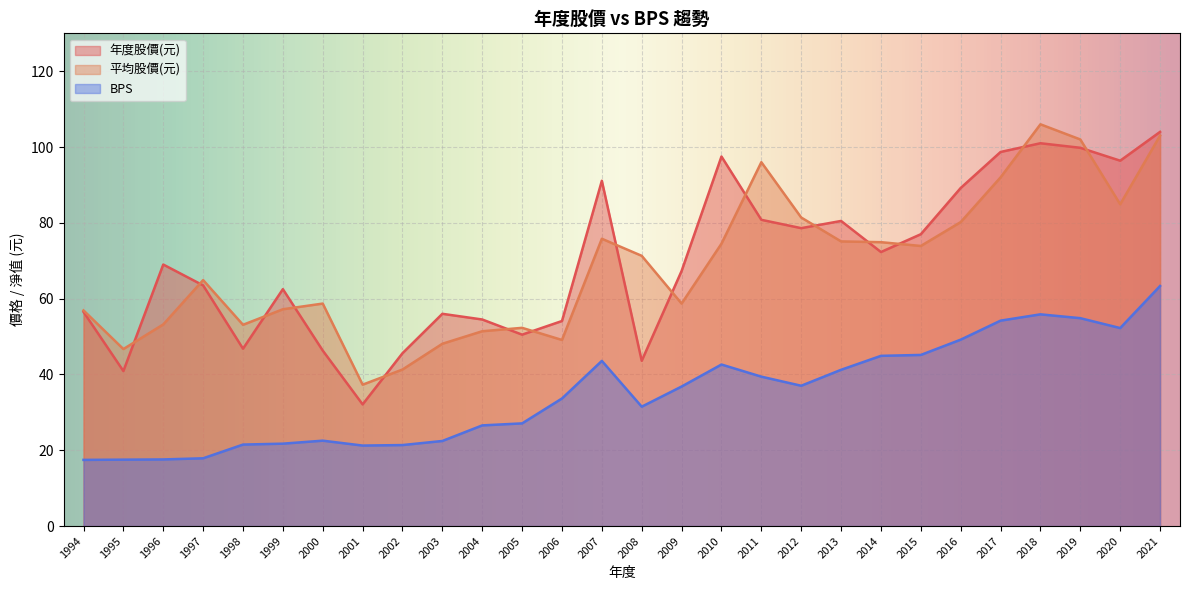

True or false: 年度股價(元) has more than 0 points higher than both neighbors.

True